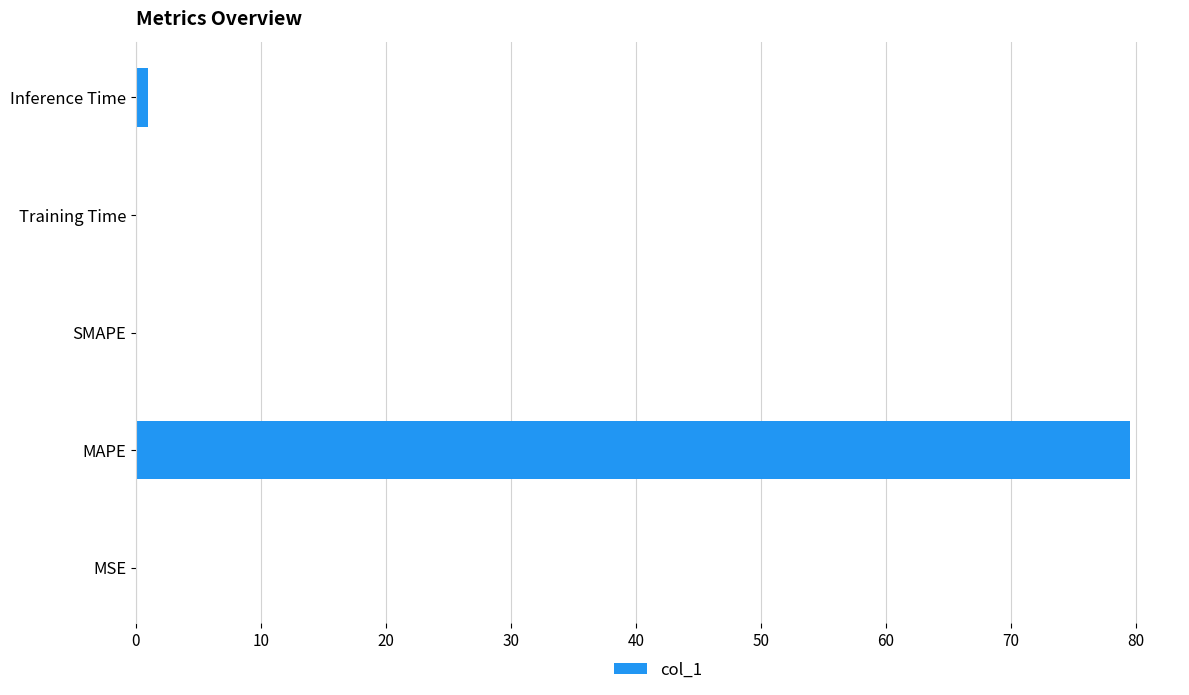

What is the sum of all values?

80.6